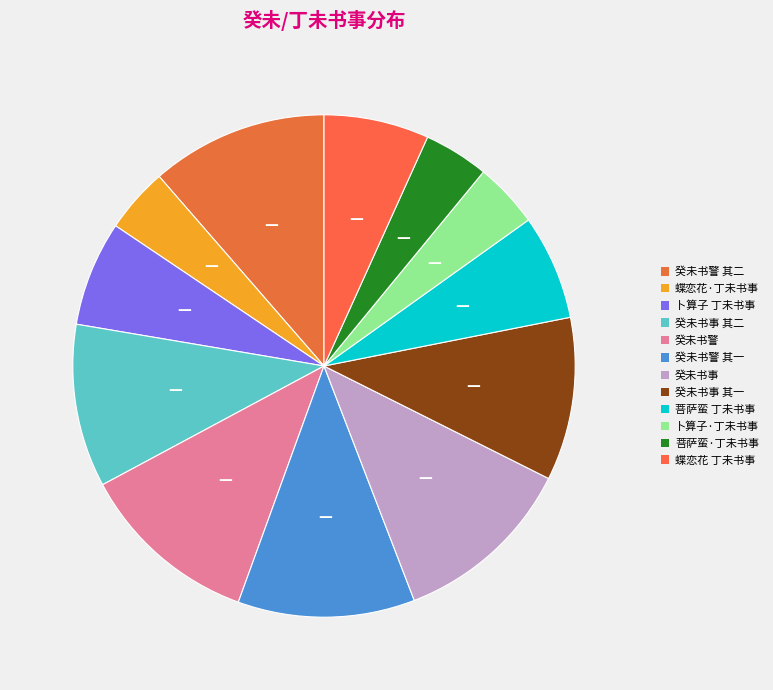

True or false: 蝶恋花 丁未书事 accounts for 1% of the total.

False